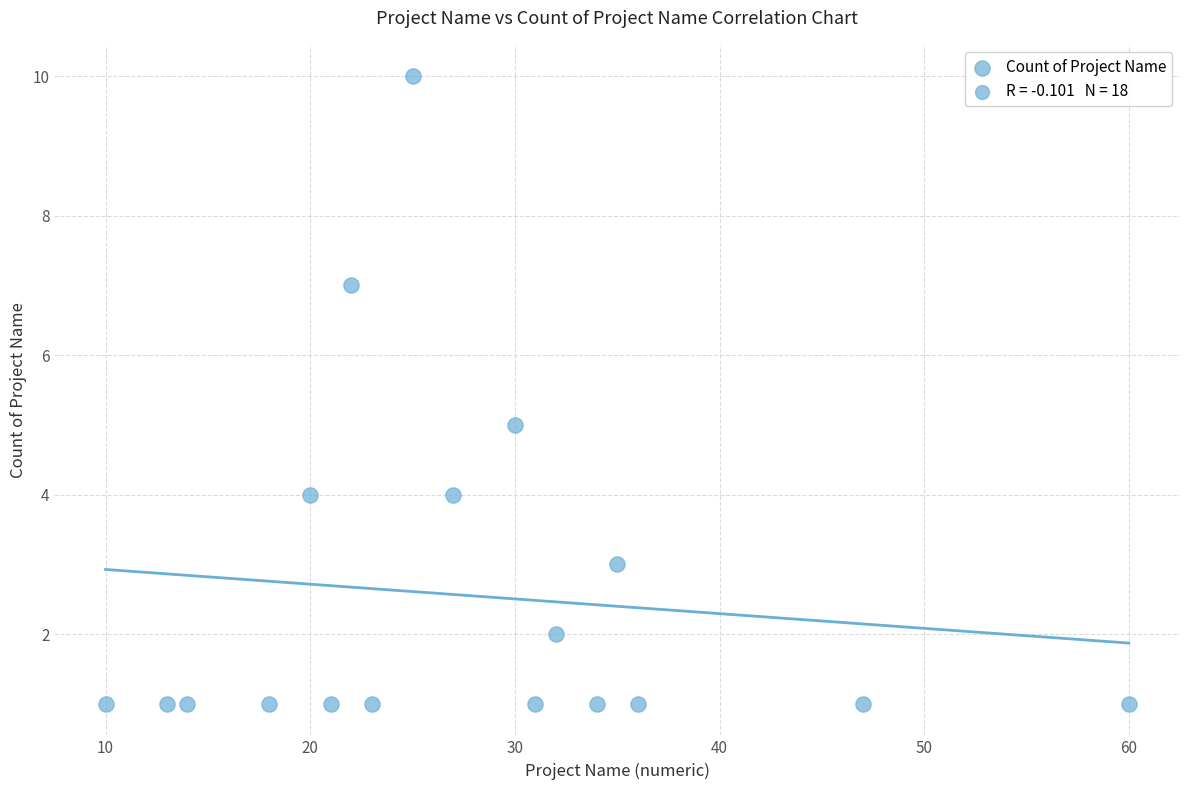

What is the range of Y values (max minus min)?

9